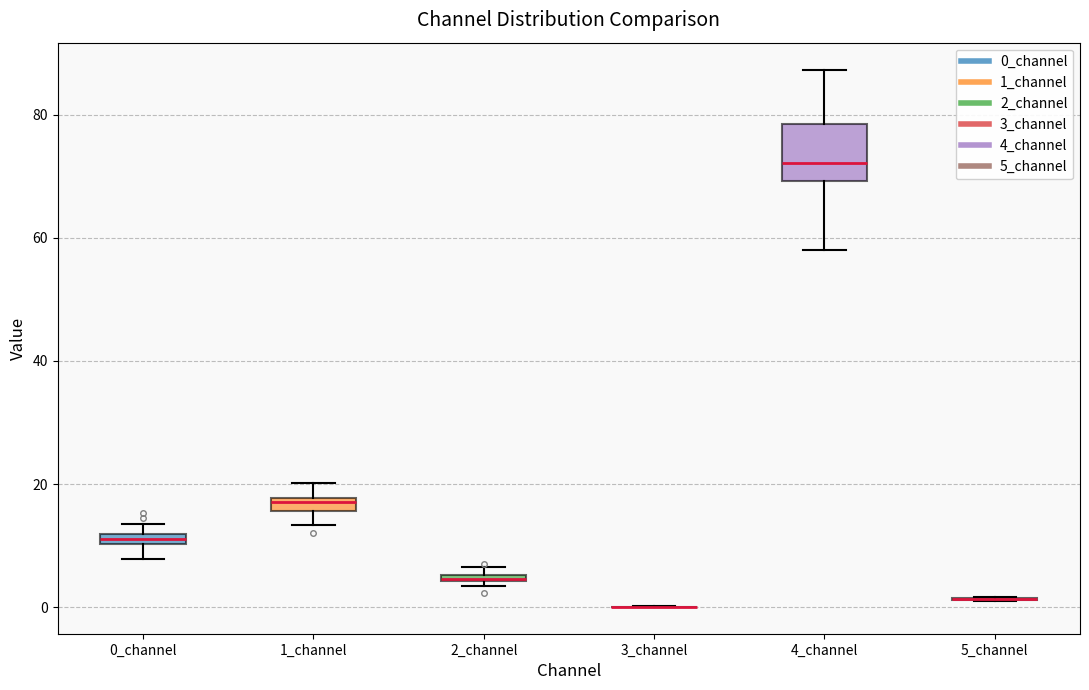

Which box is the tallest, from its lower edge to its upper edge?

4_channel